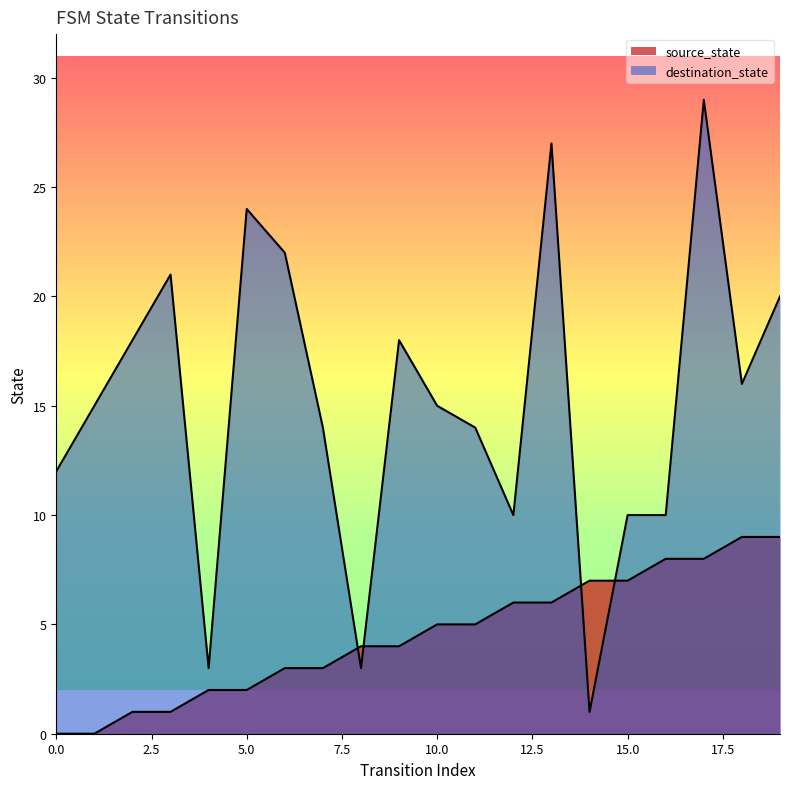

What is the difference between the source_state values at 9 and 1?

4